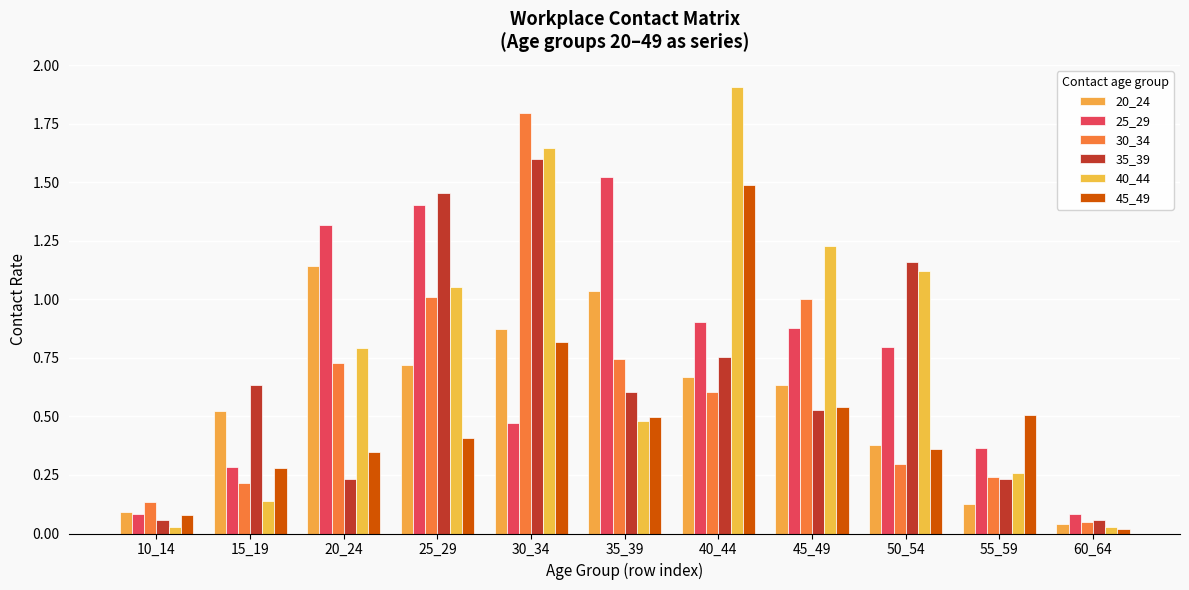

Which series has the widest spread of values?

40_44